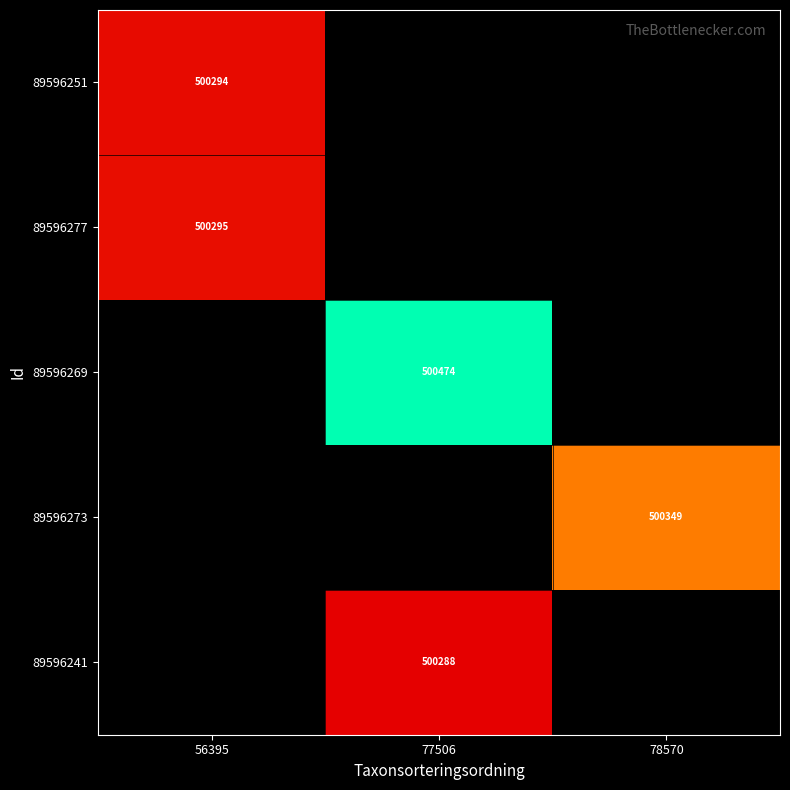

Is it true that 89596273 equals 892322.6 at 78570?

False